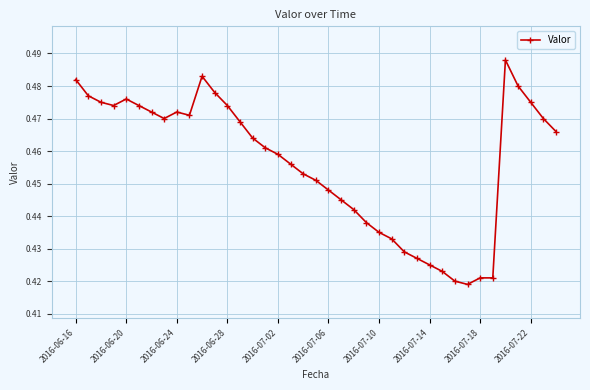

What is the difference between the maximum and minimum values?

0.1